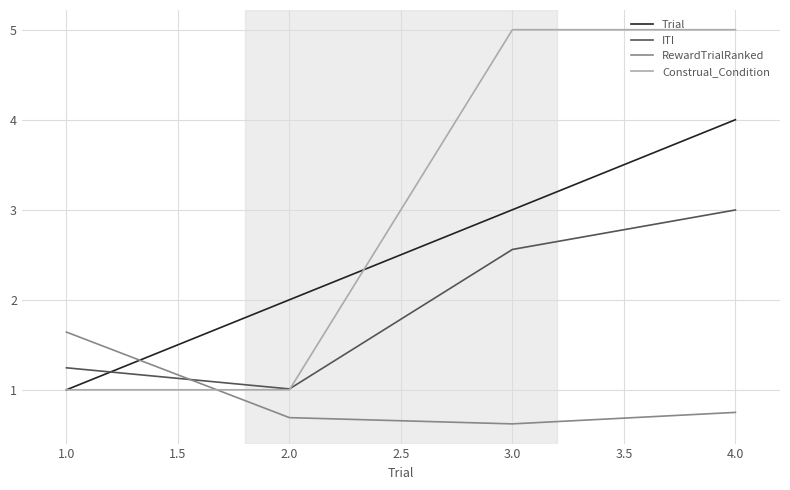

How many times do Trial and ITI cross each other?

1